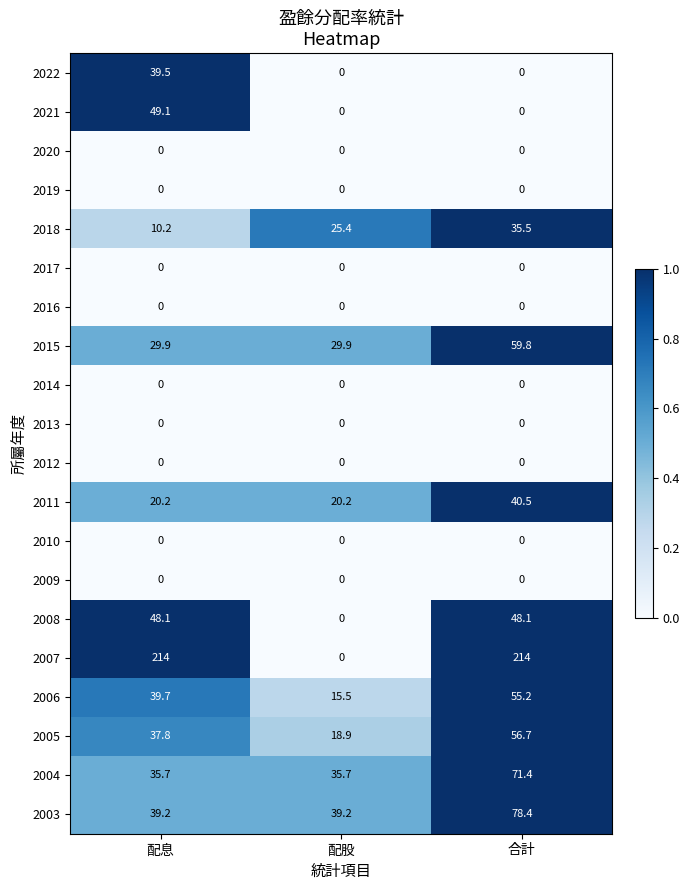

At which category is the sum across all series the highest?

合計